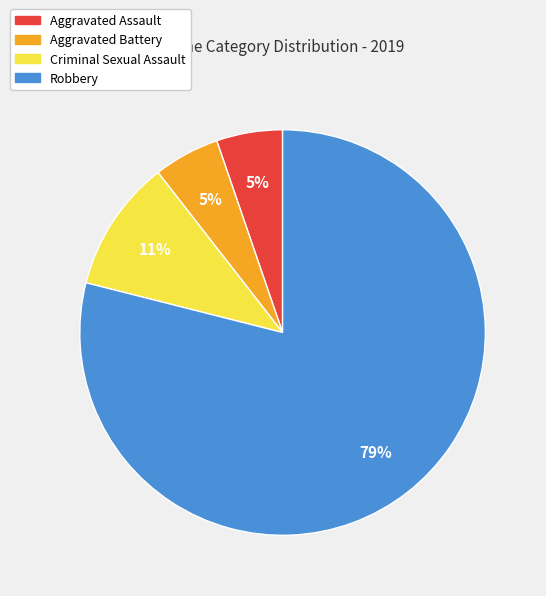

What percentage is the Robbery slice, to the nearest percent?

79%